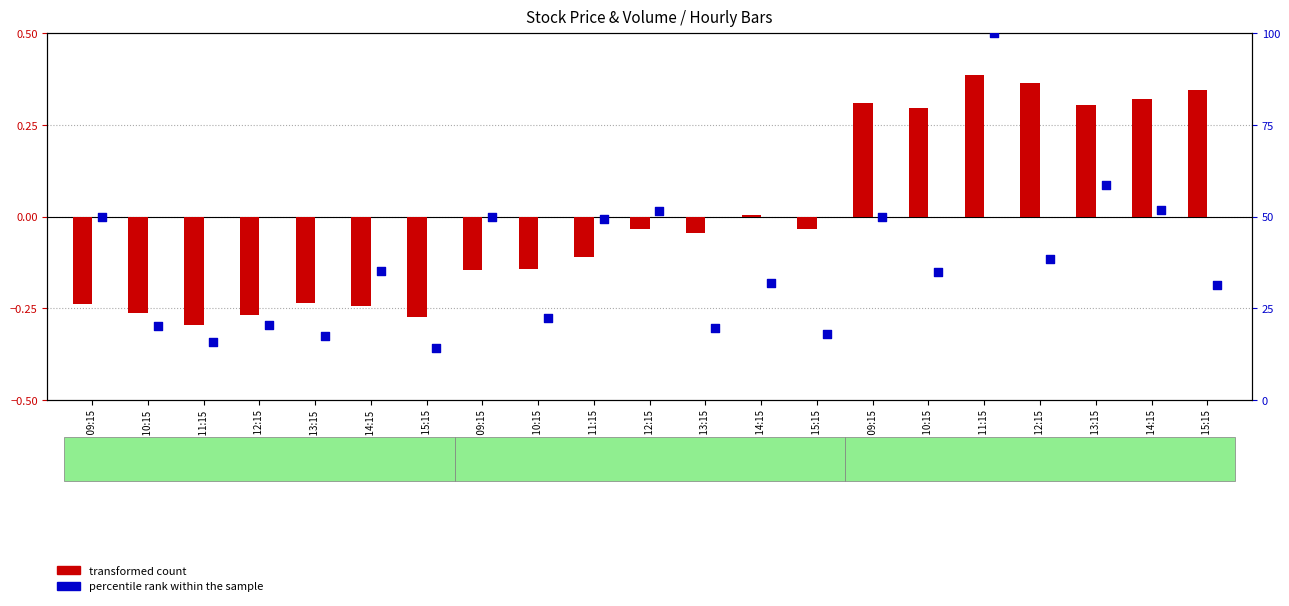

At which category is the sum across all series the highest?

06-05 11:15